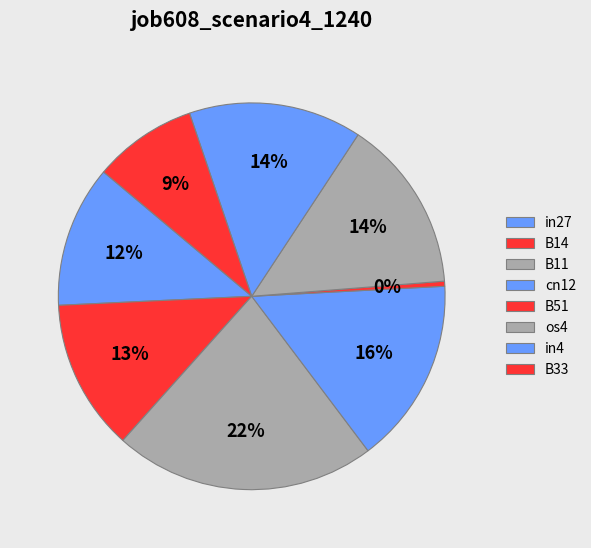

How many segments does this pie chart have?

8